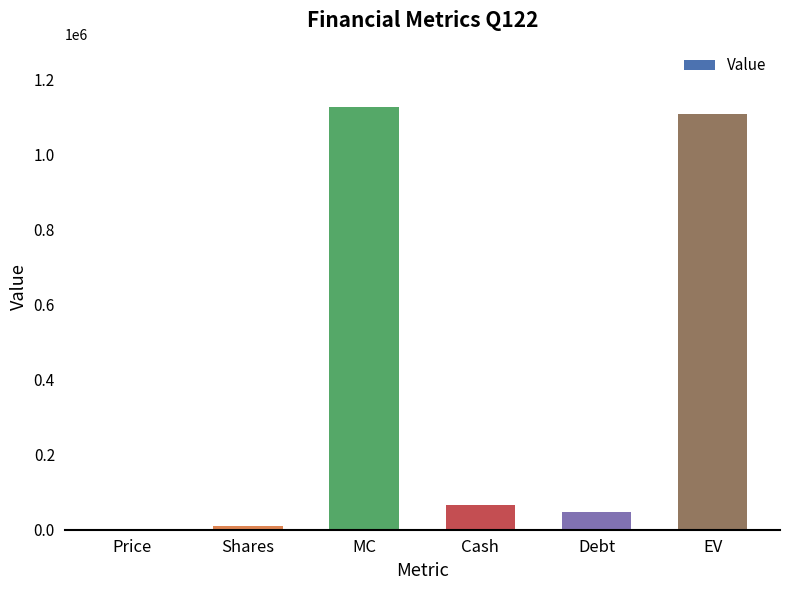

Is it true that the value at MC is 1126213.4?

True